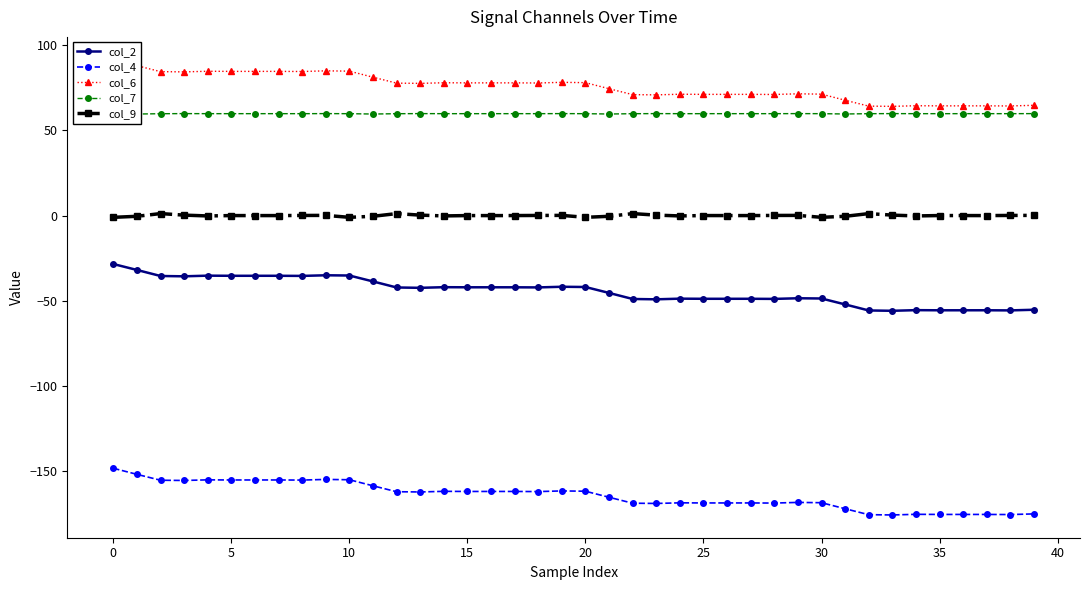

True or false: col_6 and col_4 cross at least once.

False